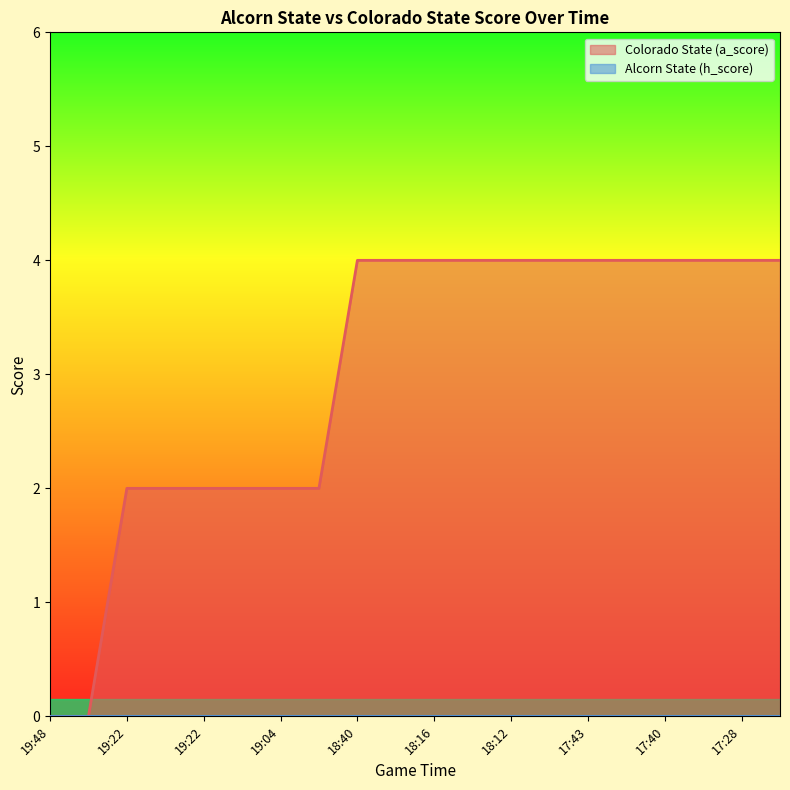

What is the greatest value displayed?

4